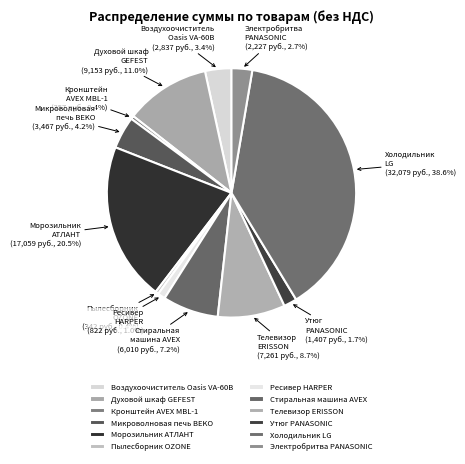

Does any single category account for the majority?

No